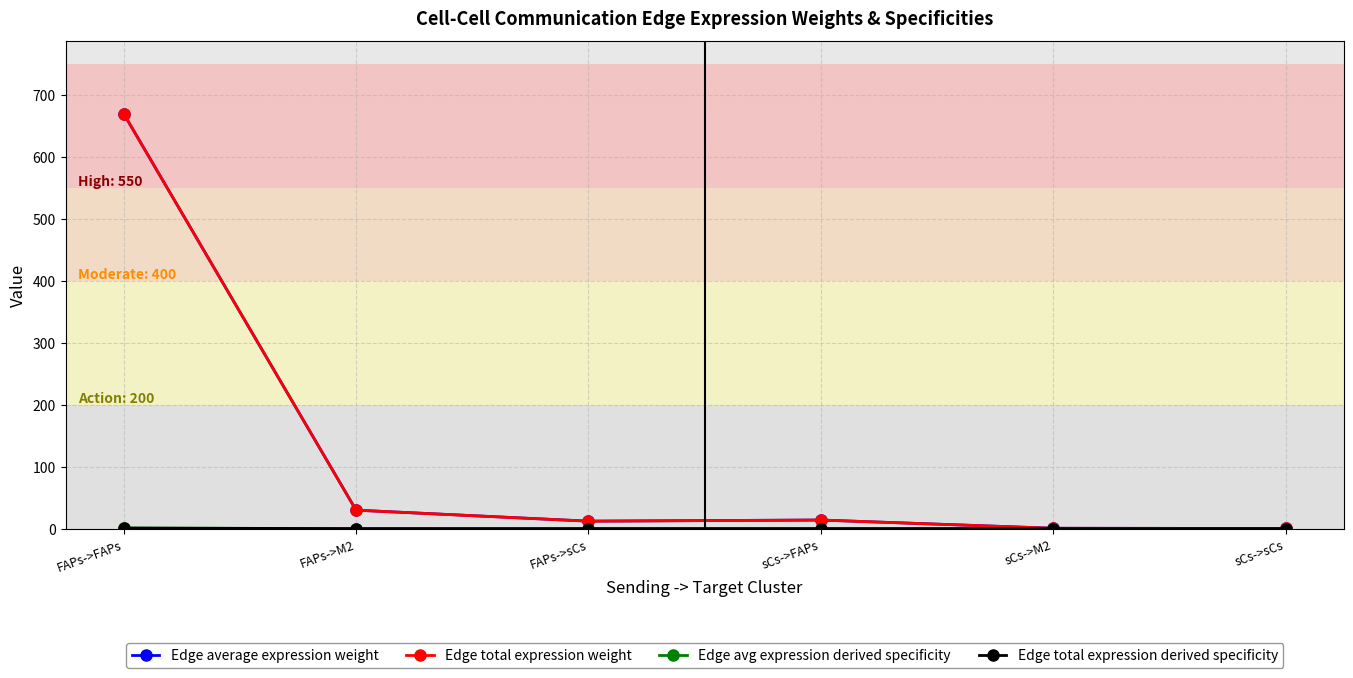

What is the maximum value for Edge avg expression derived specificity?

0.9